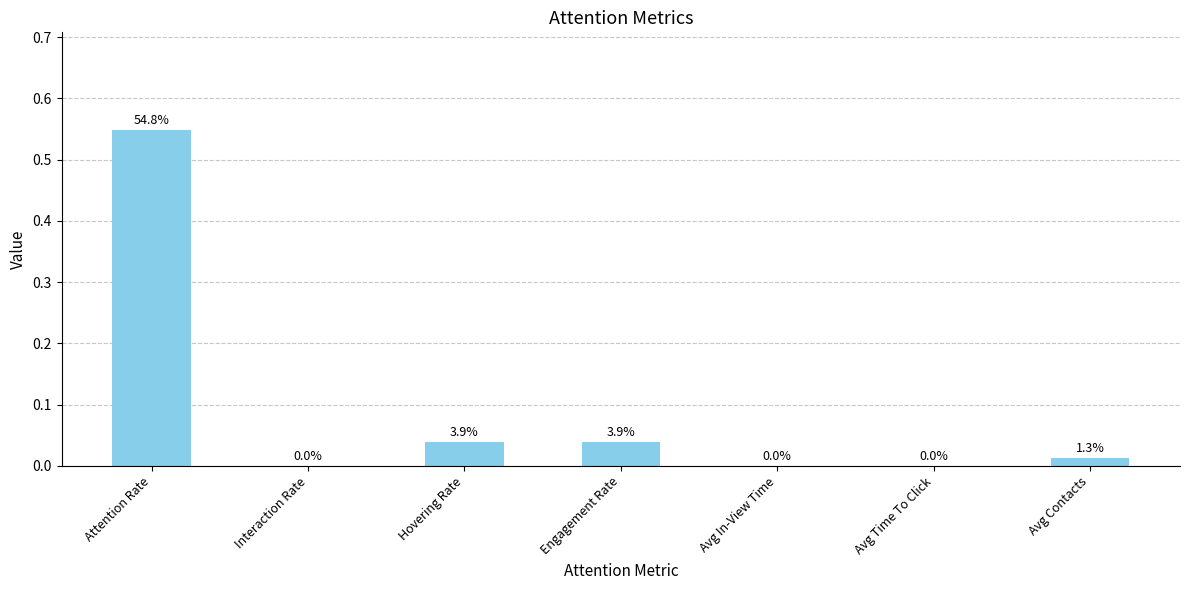

List the labels in order of value, smallest first.

Interaction Rate, Avg In-View Time, Avg Time To Click, Avg Contacts, Hovering Rate, Engagement Rate, Attention Rate